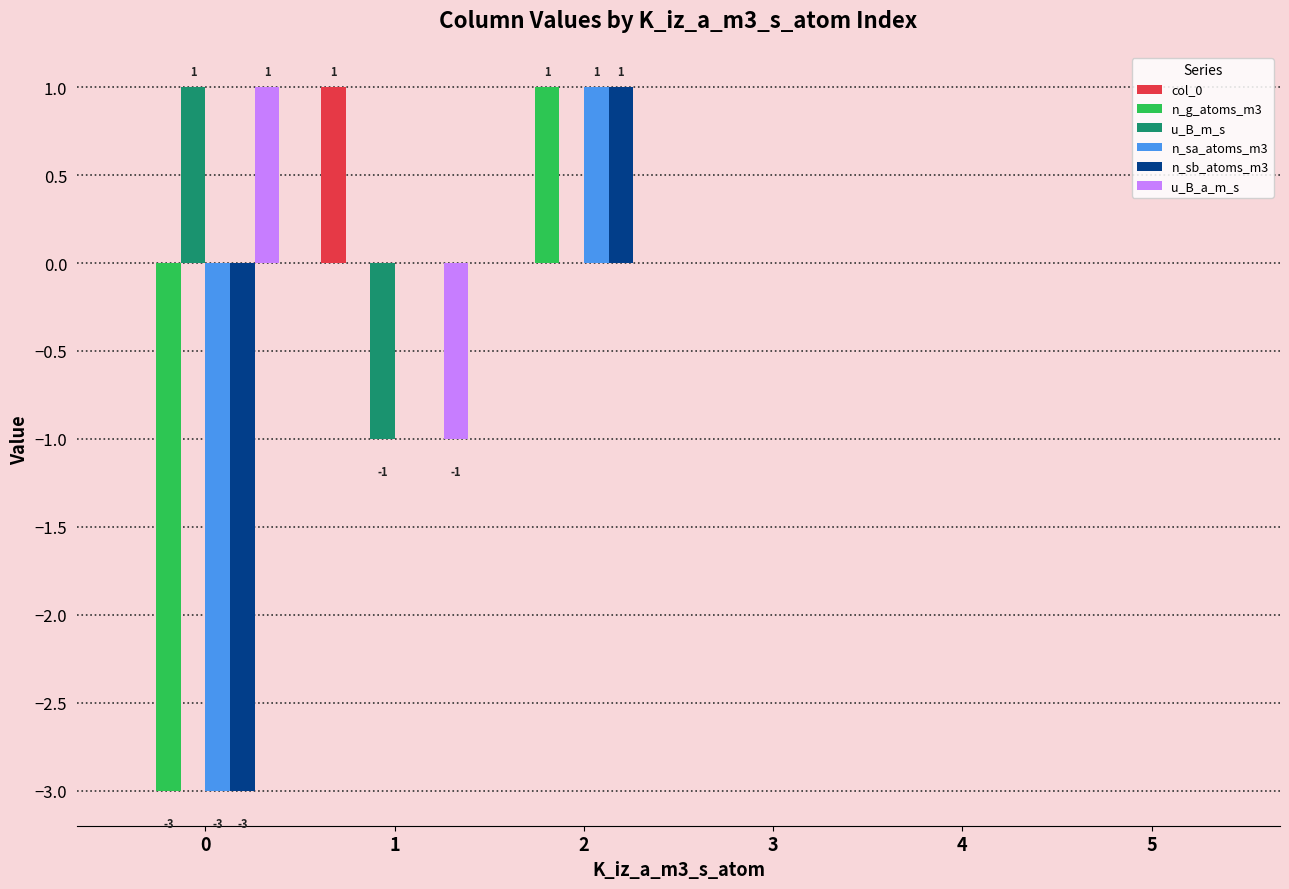

What is the highest value of the u_B_a_m_s series?

1